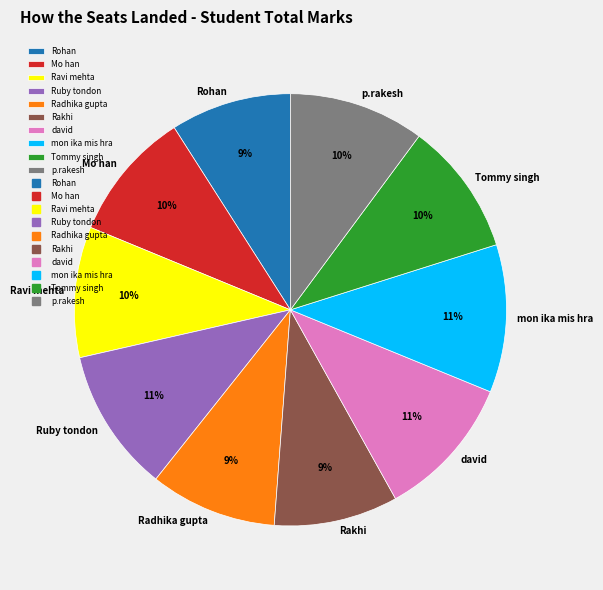

Is it true that mon ika mis hra is 16% of the pie?

False